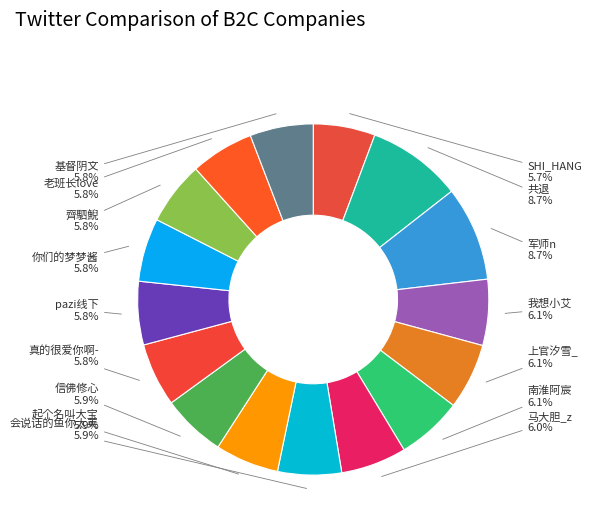

Count the number of slices in the pie.

16